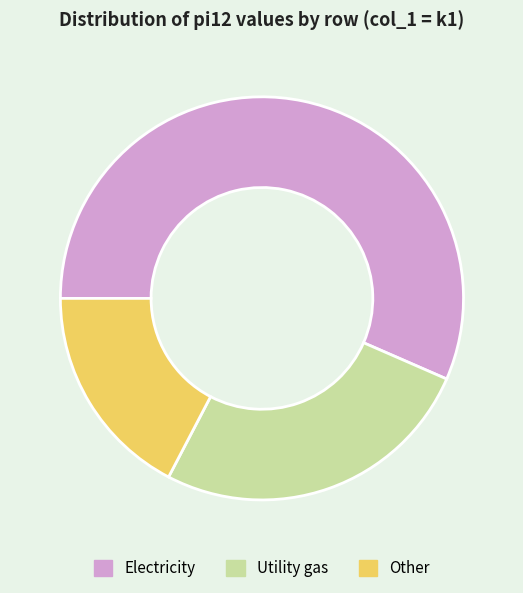

Count the number of slices in the pie.

3